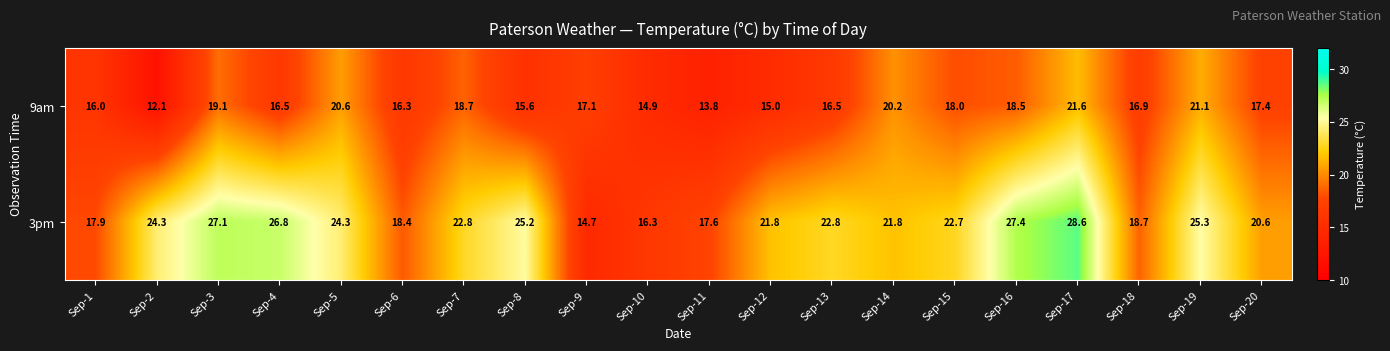

What is the difference between the highest and lowest values at Sep-4?

10.3